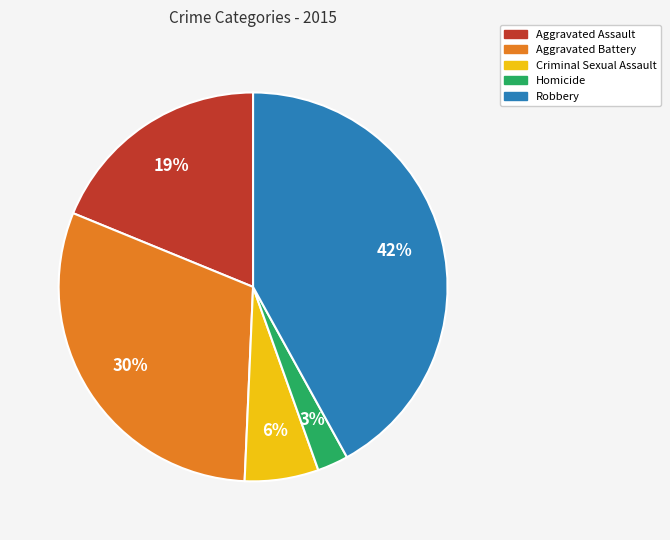

Combined, do Aggravated Assault and Homicide account for over 50%?

No